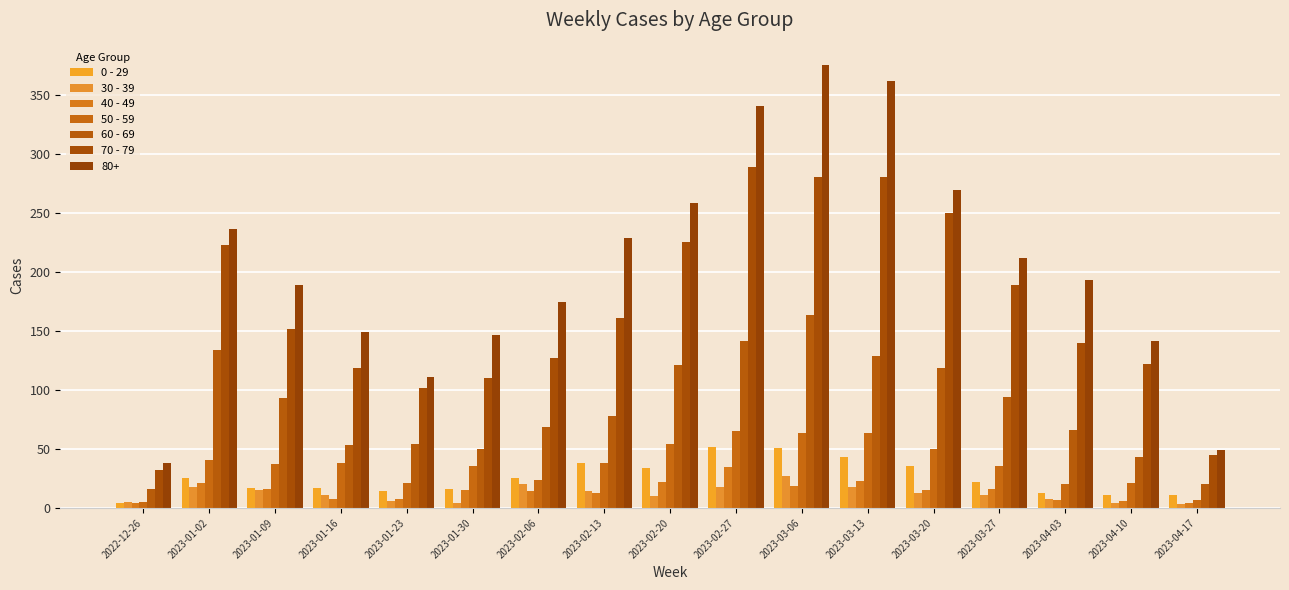

What position from the left is 2023-02-20?

9